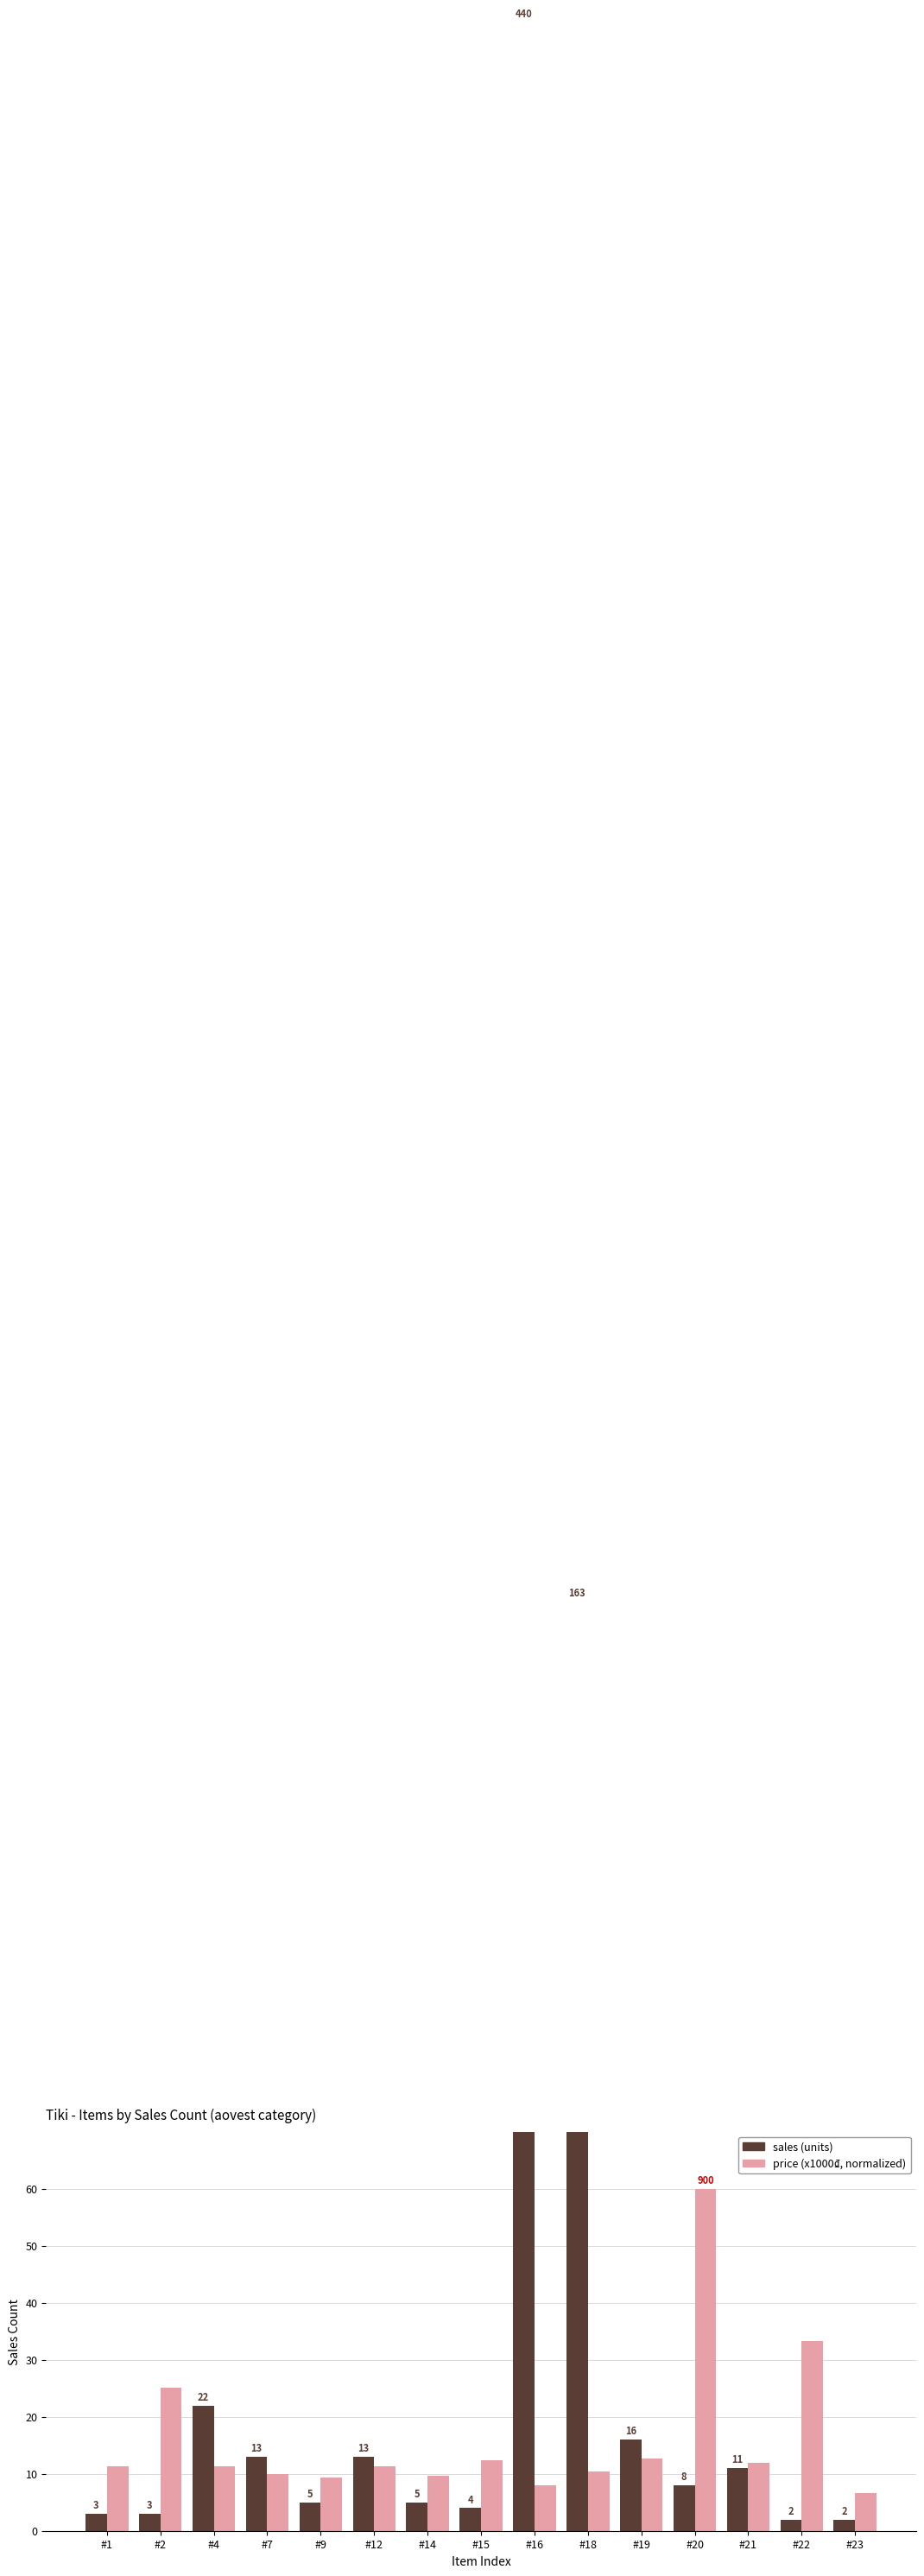

What is the total value across all series at #22?

35.3